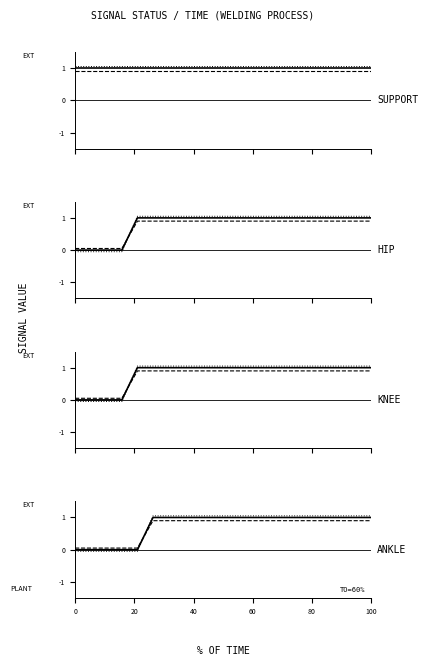

What is the value of the bMainCurrSignal point at the 11th from the left?

0.9